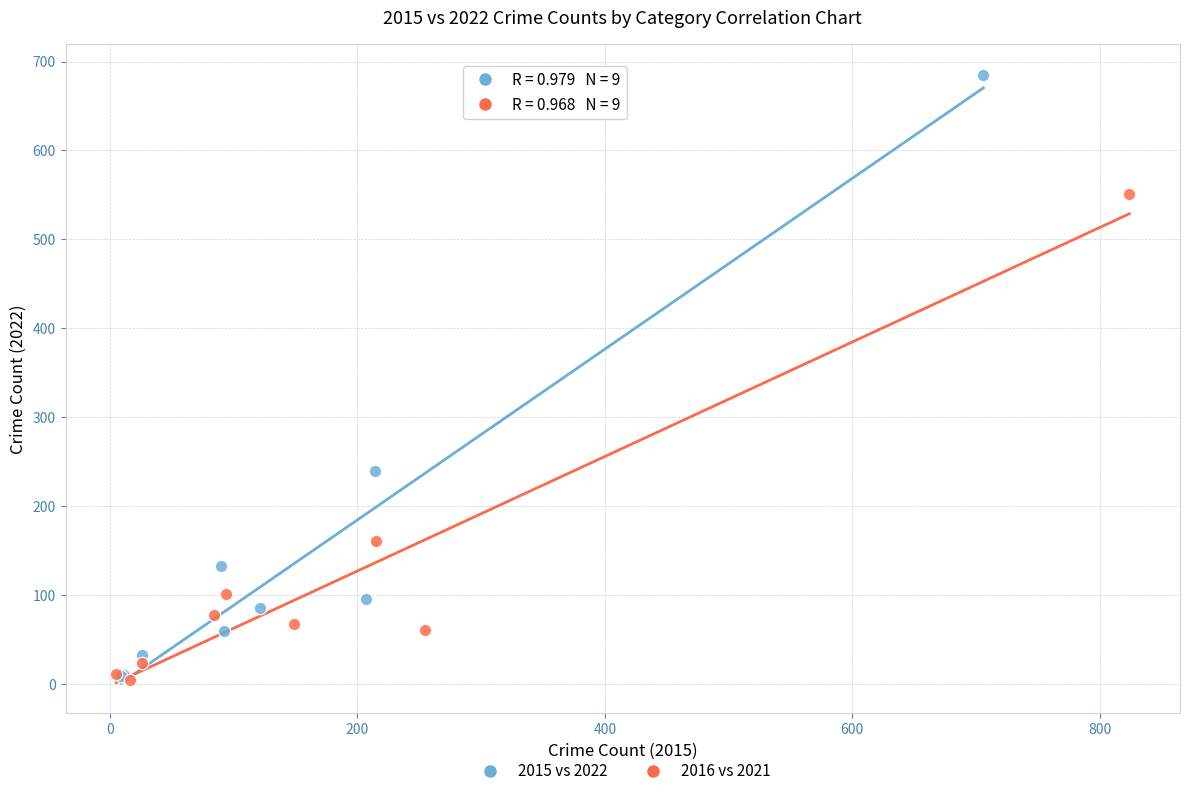

Which series has the largest Y range (max minus min)?

2015 vs 2022